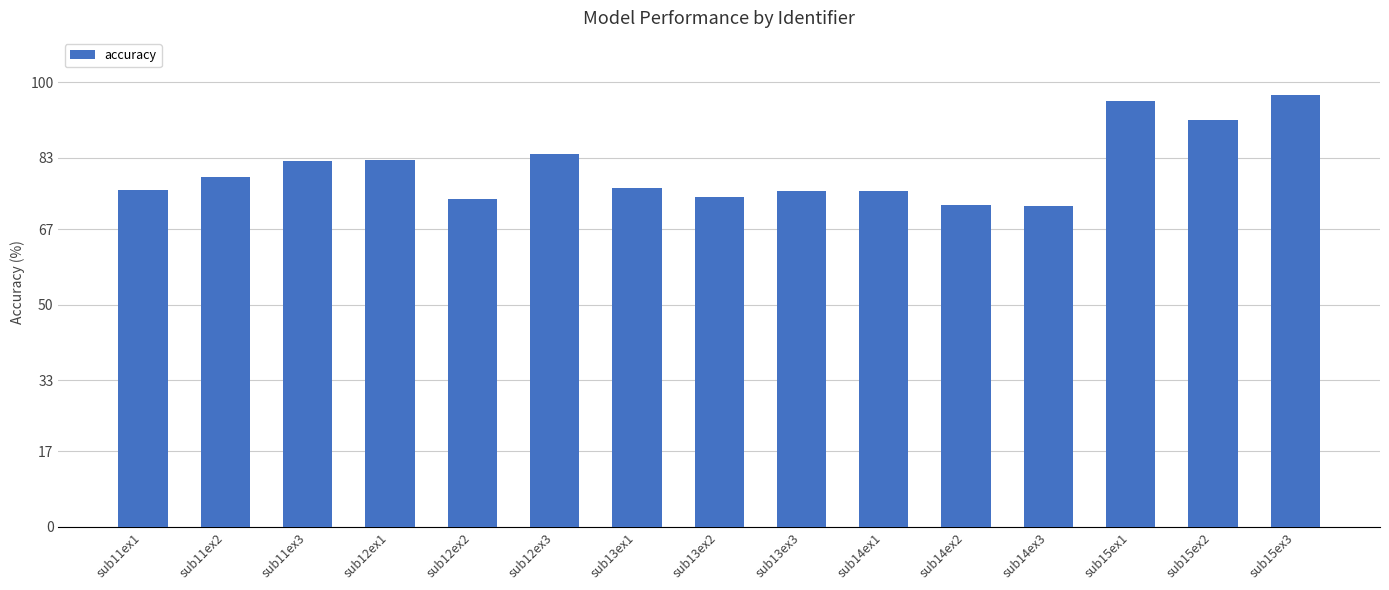

Count the number of data series in this chart.

1